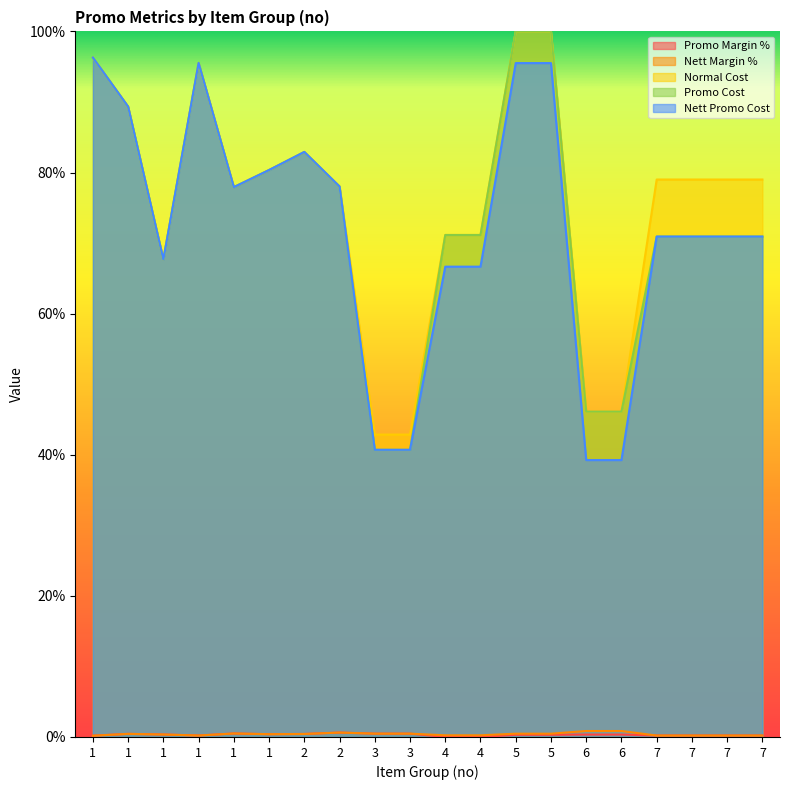

True or false: Nett Promo Cost has a value of 0.7 at 4.

True